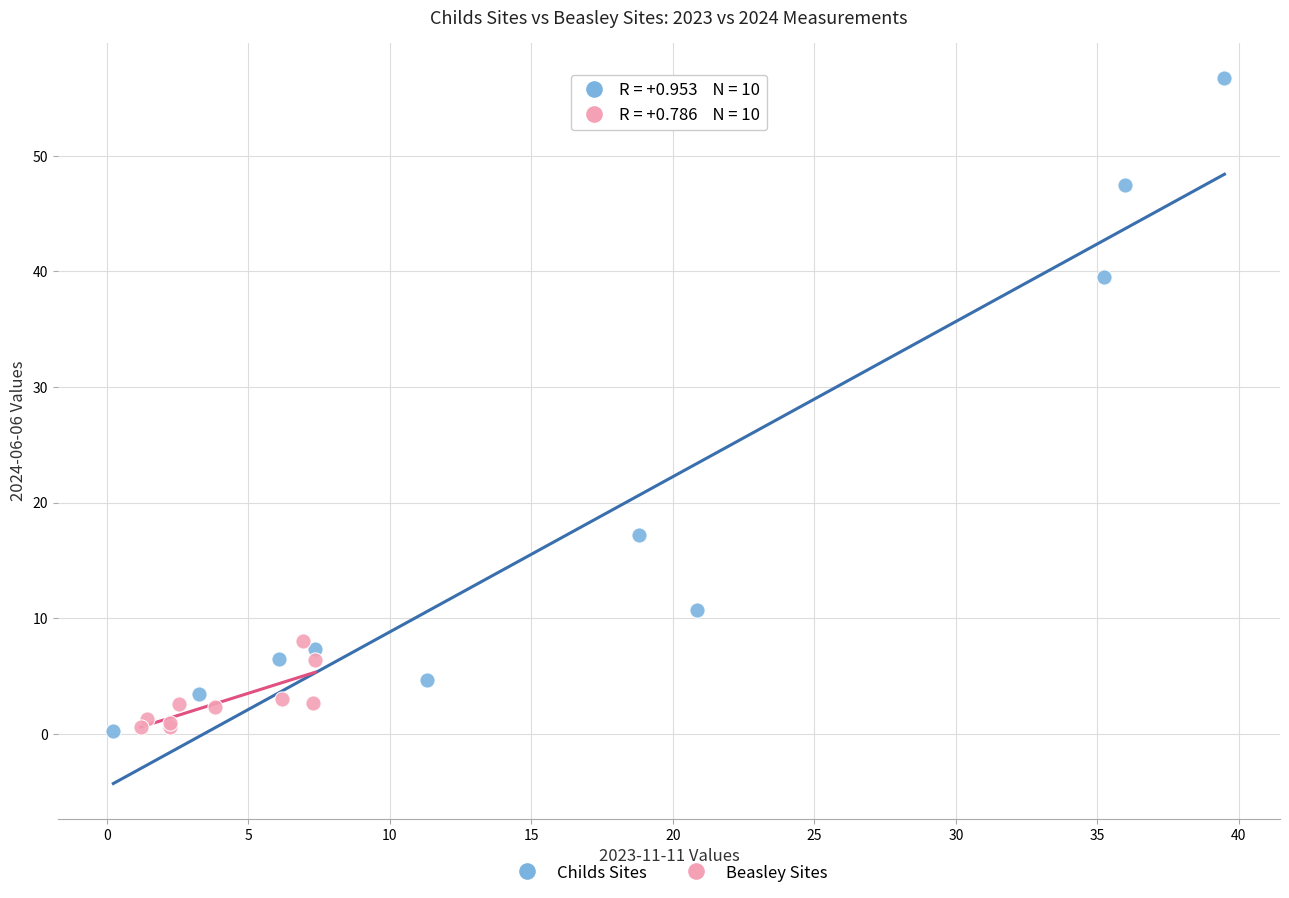

Which series contains the highest Y value?

Childs Sites